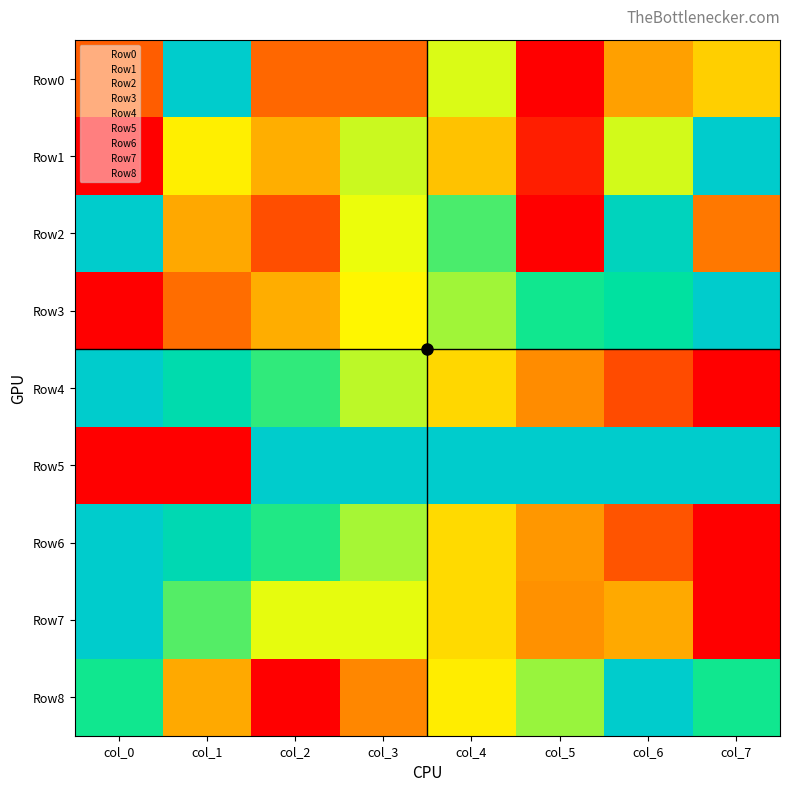

Which has a higher value, col_2 or col_6?

col_2